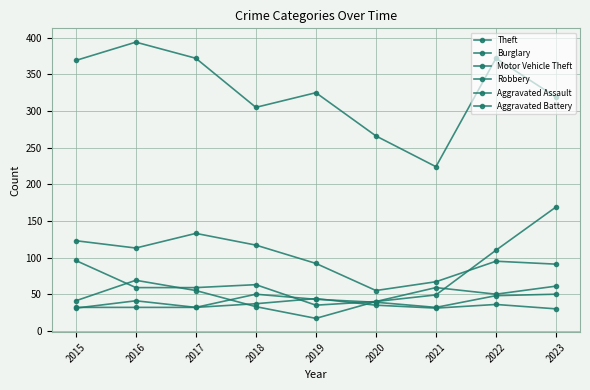

In Aggravated Battery, how many points are lower than both neighbors (excluding endpoints)?

2